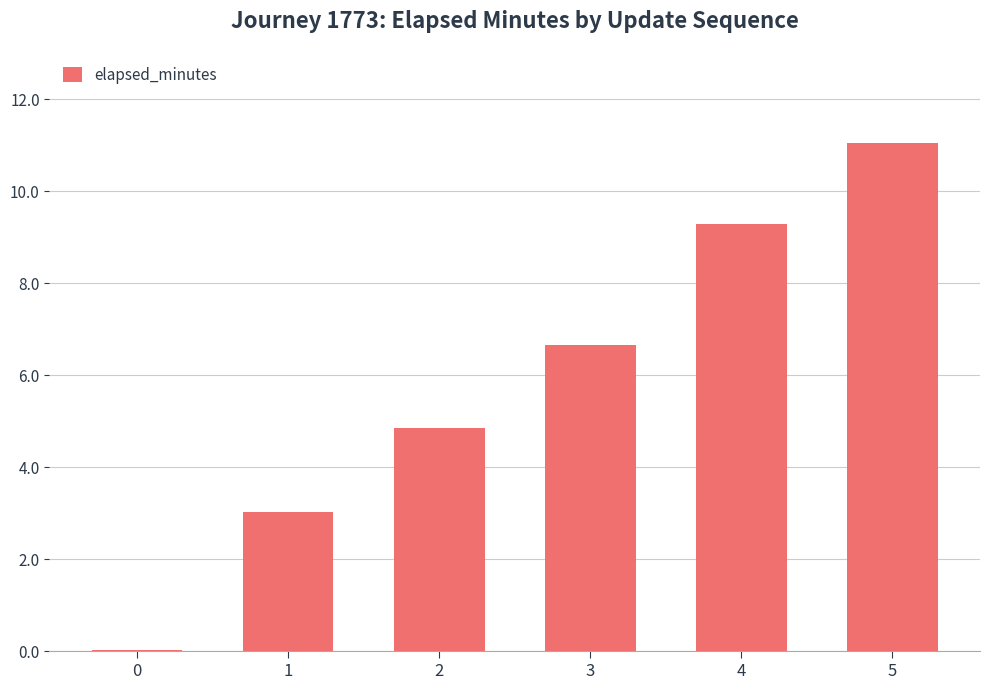

Where is the data nearest to the value 5?

2